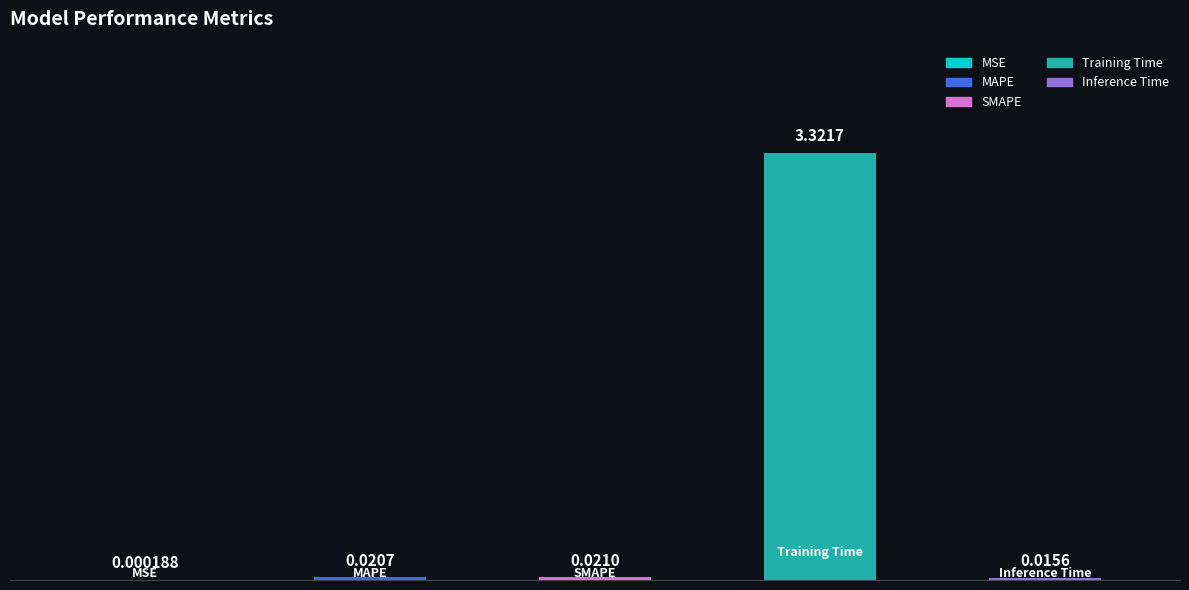

The chart shows a value of 0.0 at Inference Time. True or false?

False